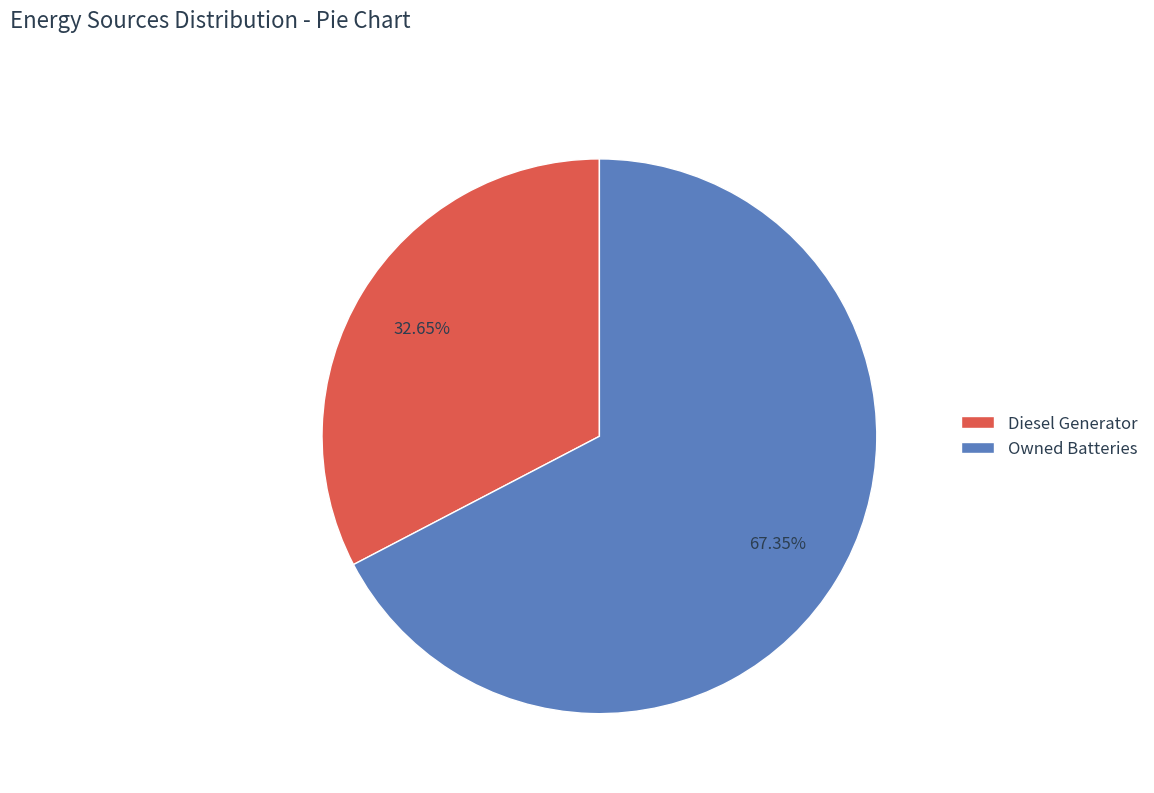

Rank the categories by value from highest to lowest.

Owned Batteries, Diesel Generator